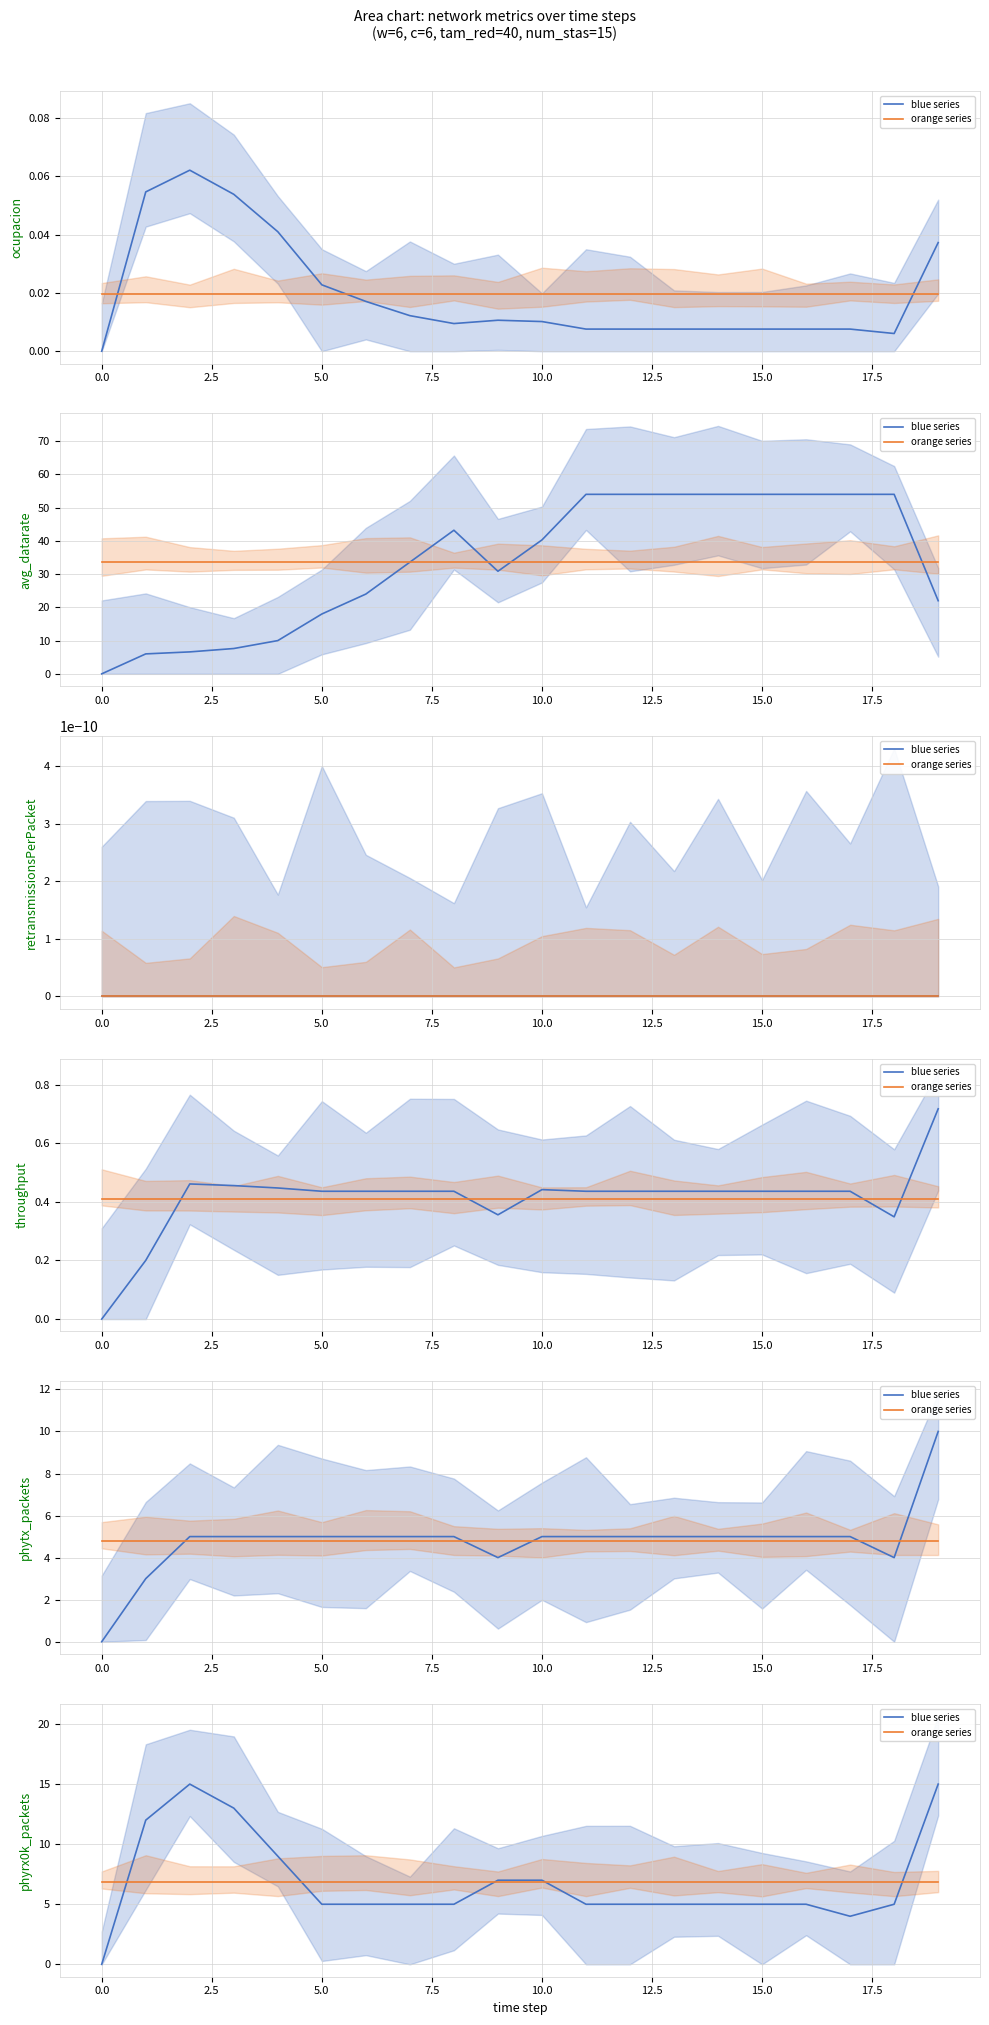

How many data points does each series have?

20